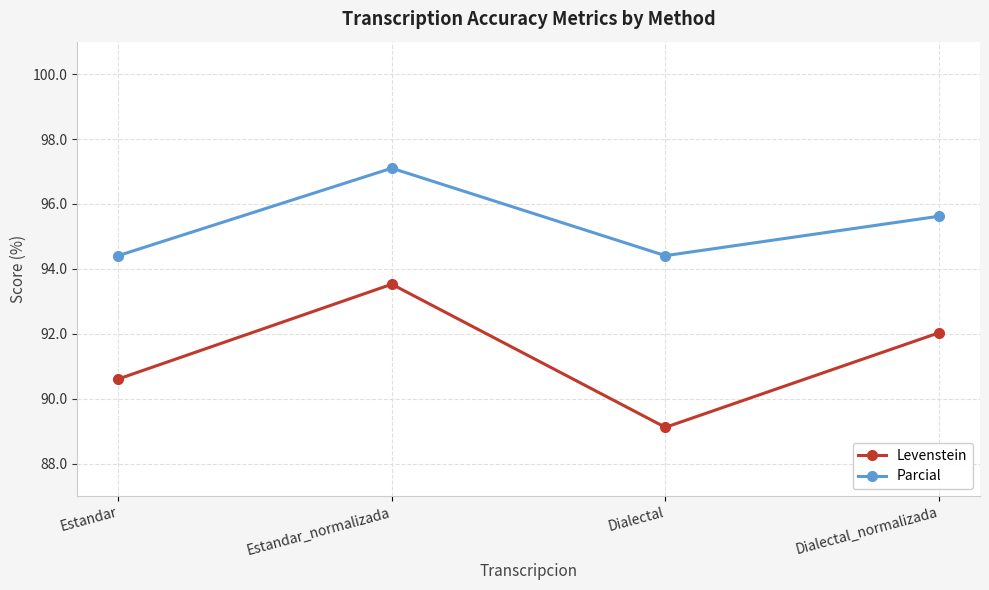

Where is the first local maximum for Parcial?

Estandar_normalizada